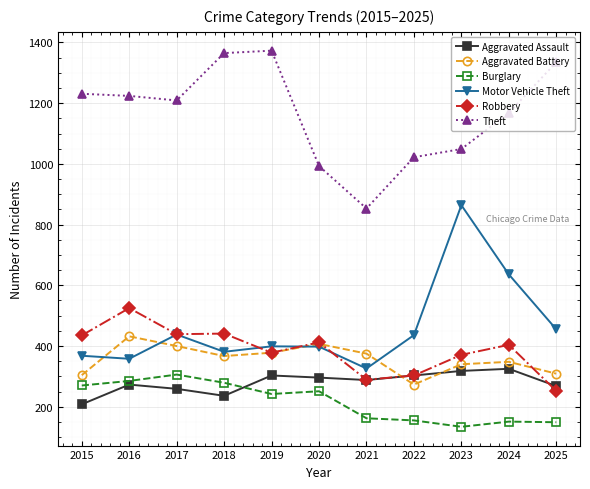

Which series ends up on top after the final intersection of Robbery and Aggravated Assault?

Aggravated Assault